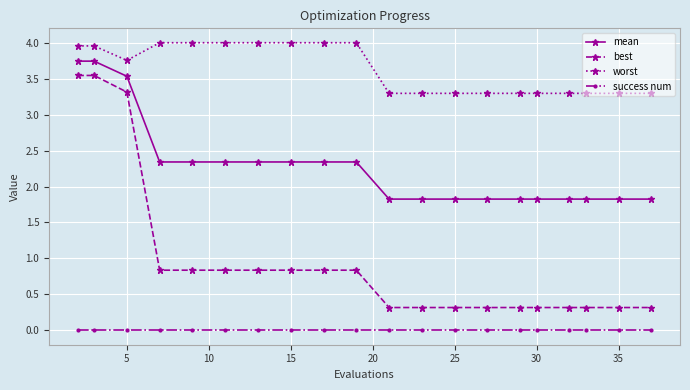

Which series has the largest range (max minus min)?

best